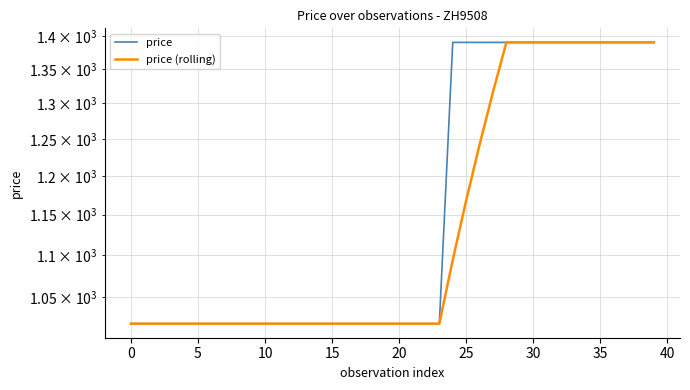

True or false: price (rolling) and price cross at least once.

False